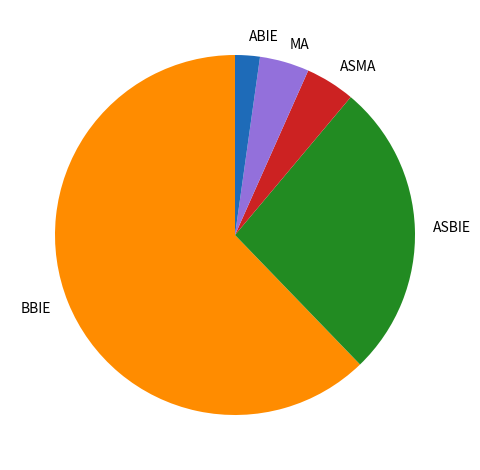

Is there a majority slice in this chart?

Yes